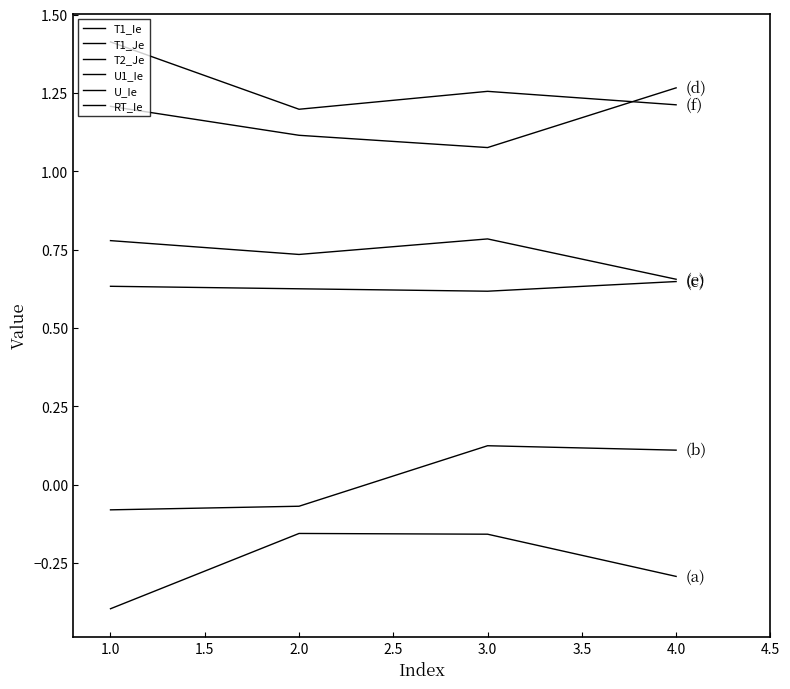

True or false: T1_Je and U1_Ie intersect in this chart.

False